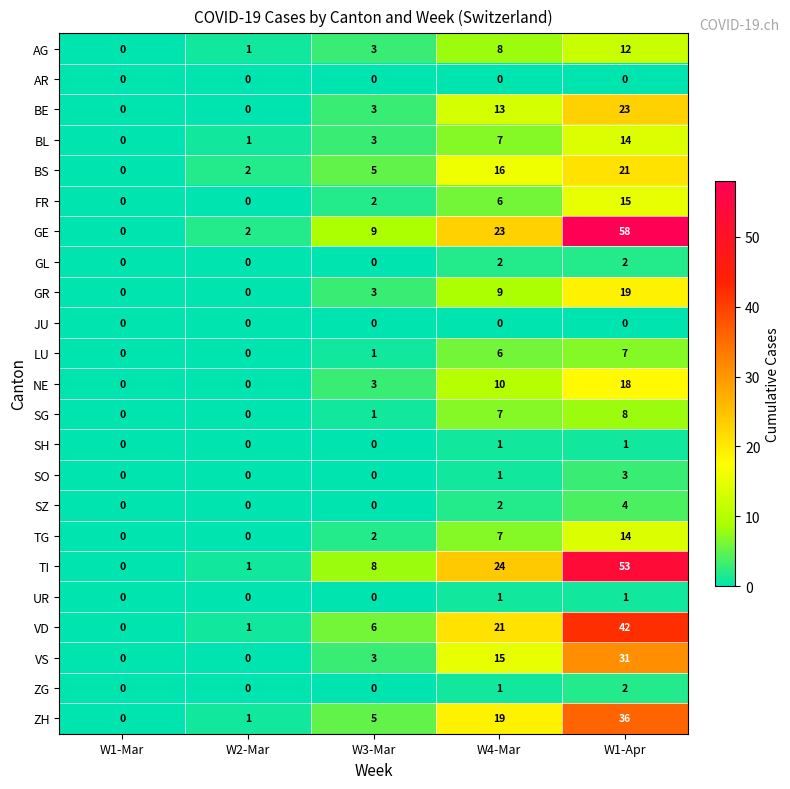

What is the average value of the TI series?

17